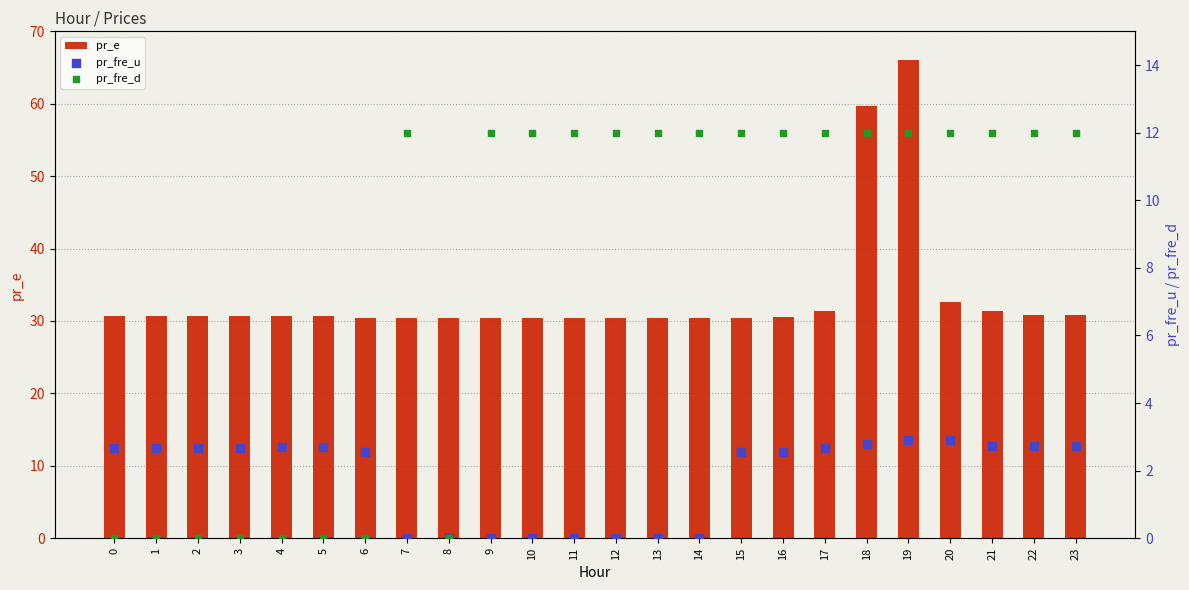

Which series has the widest spread of Y values?

pr_e